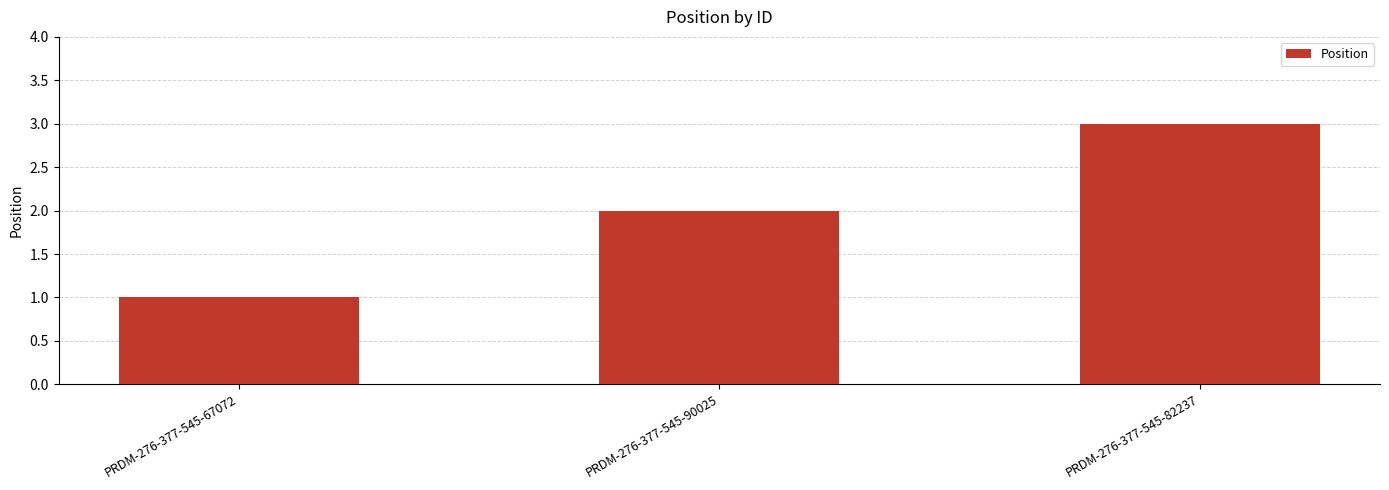

How many values are below 2?

1